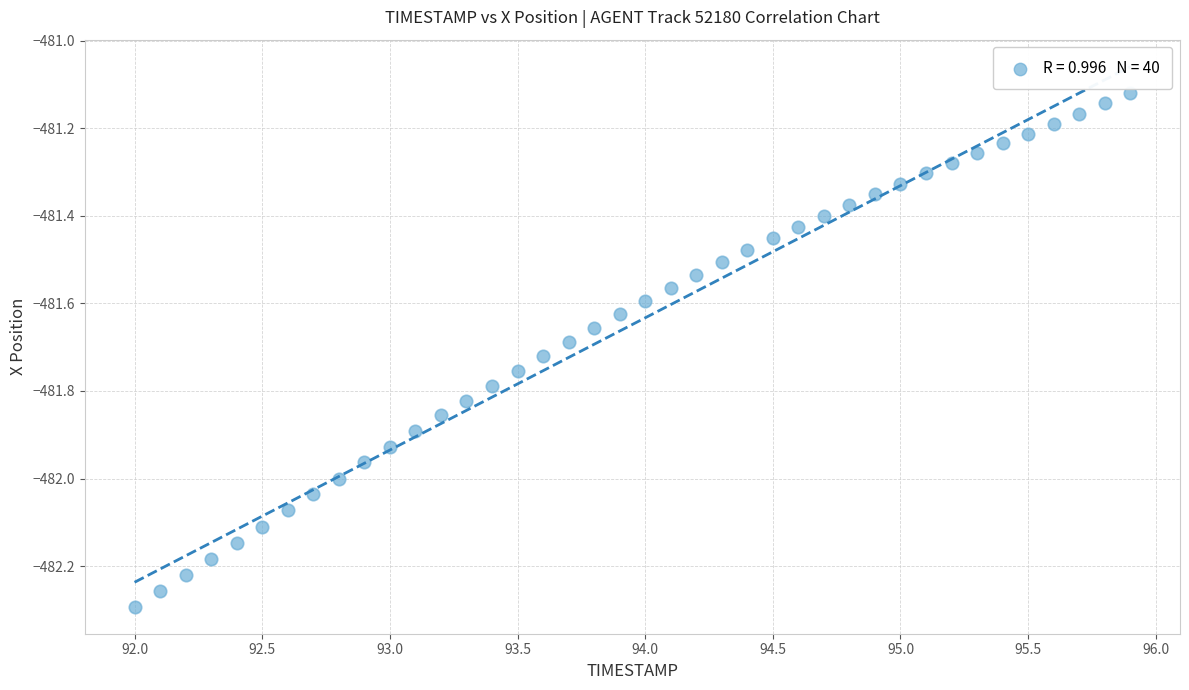

What is the range of X values (max minus min)?

3.9